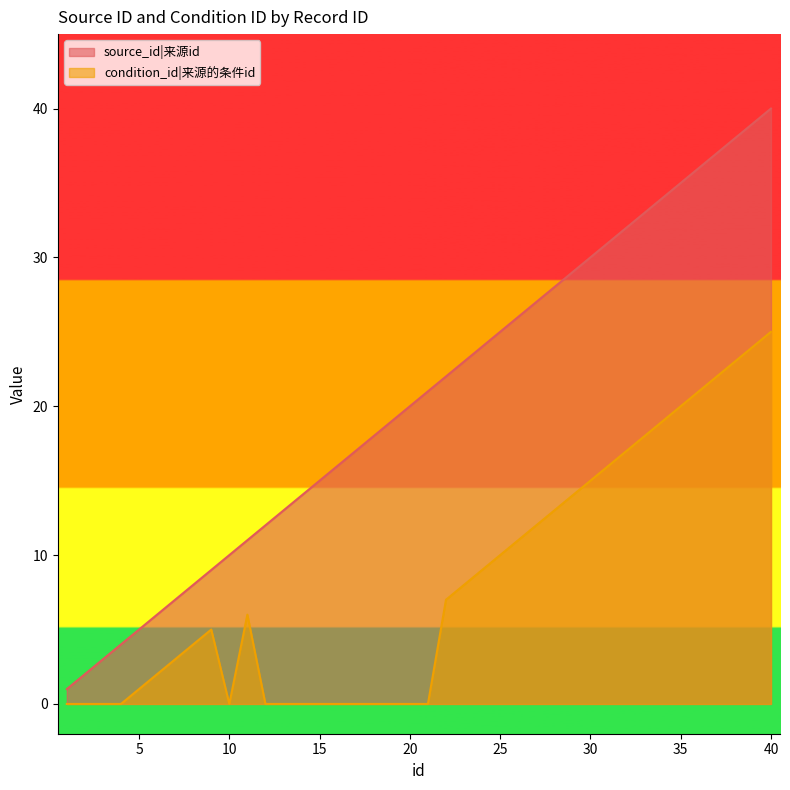

True or false: source_id and condition_id intersect in this chart.

False